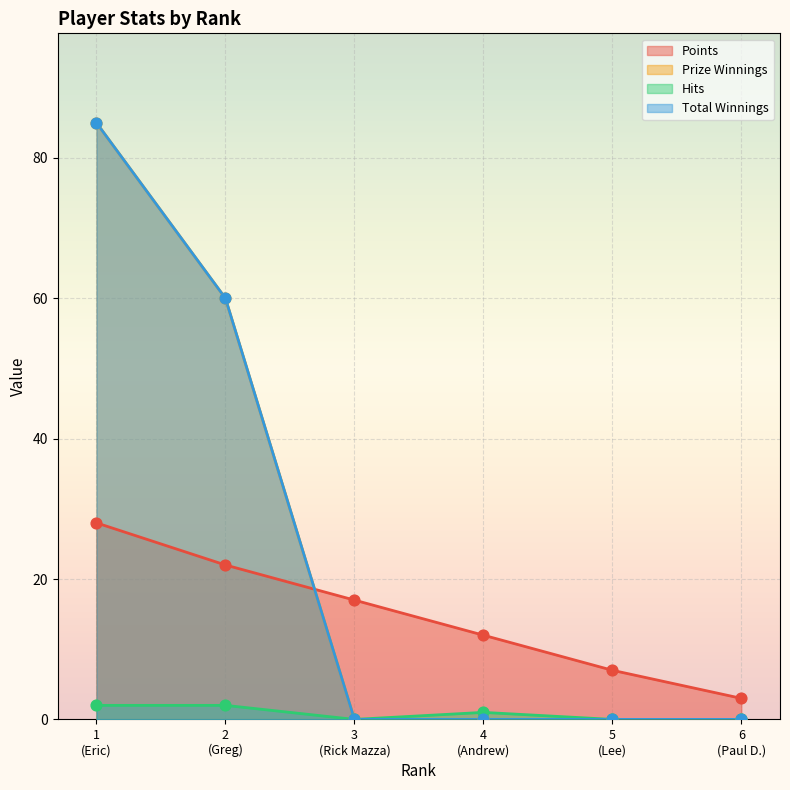

Is the value of Hits at 1 greater than the value of Total Winnings at 4?

Yes